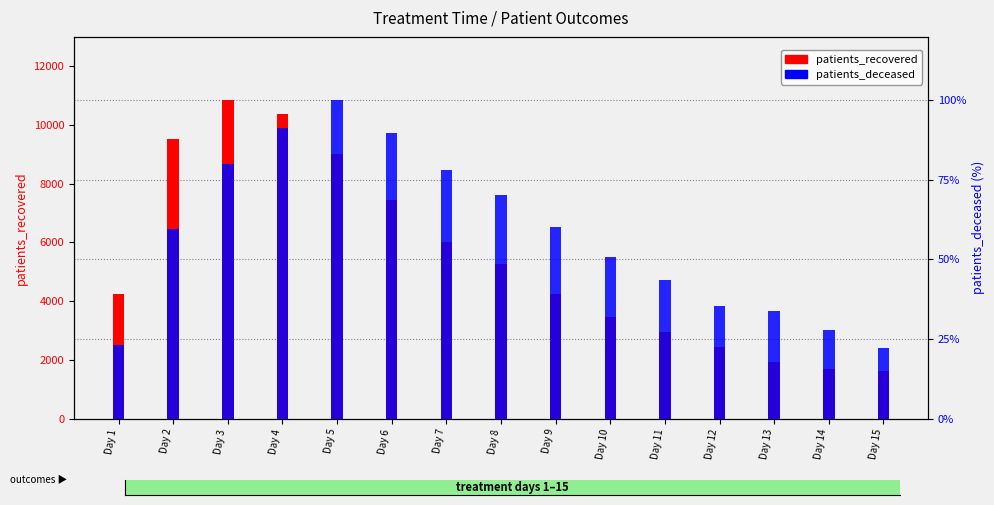

List the series in order of their peak value, lowest first.

patients_deceased, patients_recovered